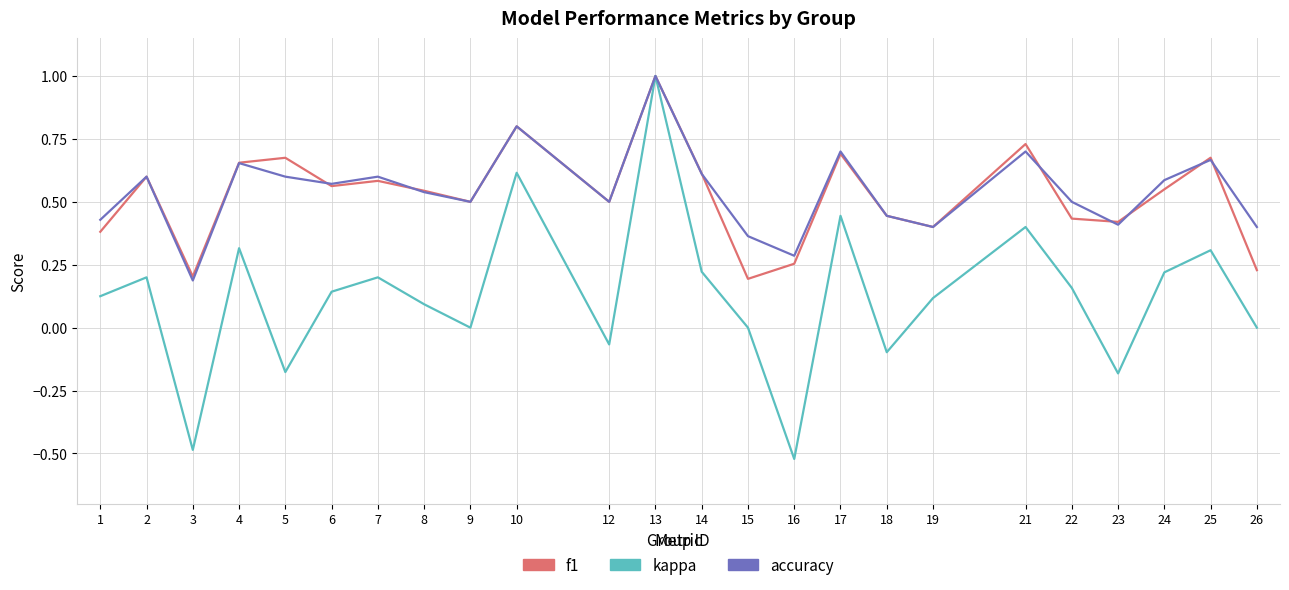

Which series changed the most between 13 and 15?

kappa